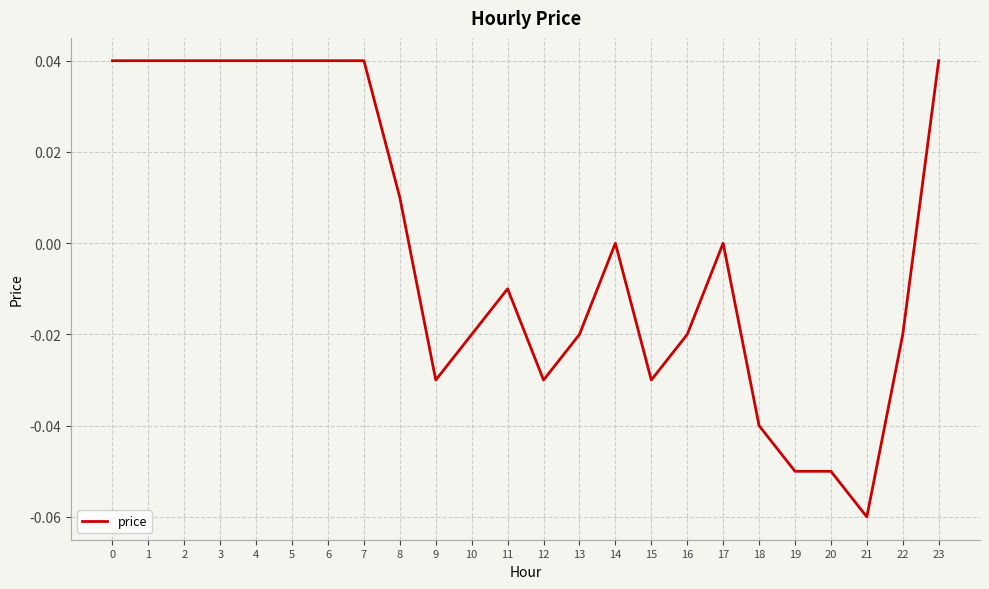

The chart shows a value of -0.0 at 12. True or false?

True